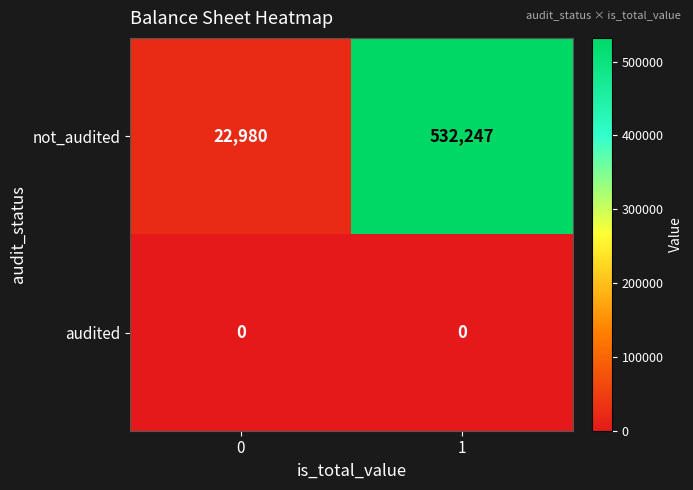

Reading left to right, what are all the values shown in this chart?

not_audited: 0=22980	1=532247
audited: 0=0	1=0